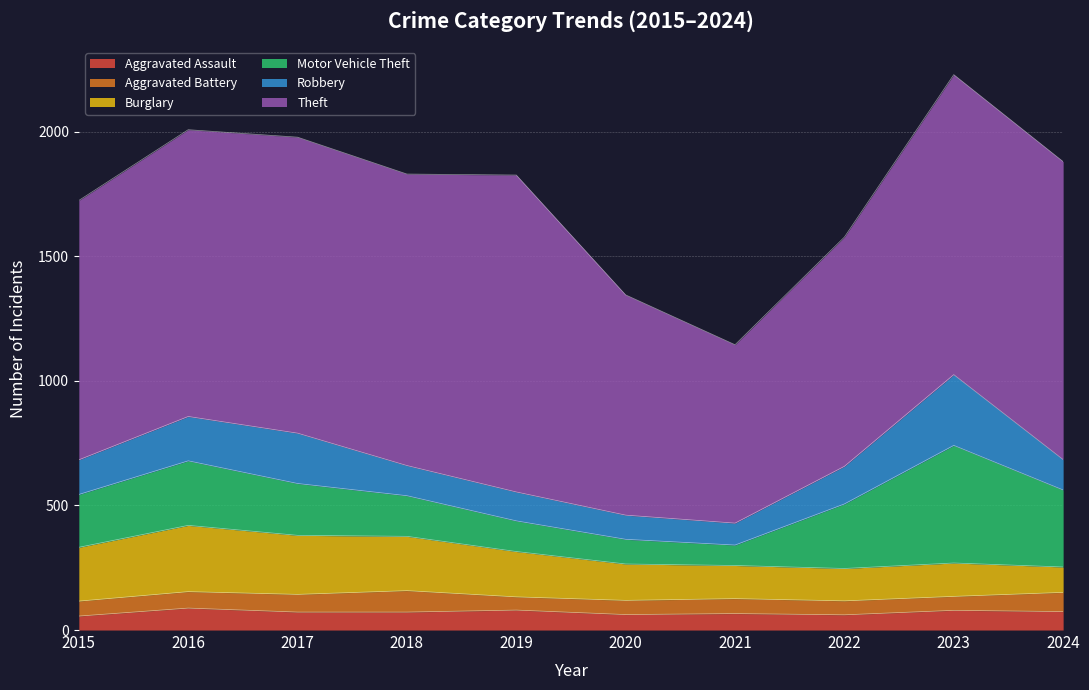

Count the number of data series in this chart.

6